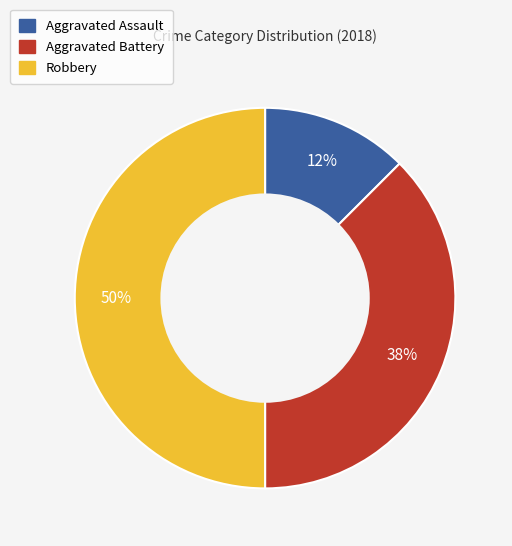

Which category has the smallest portion of the pie?

Aggravated Assault